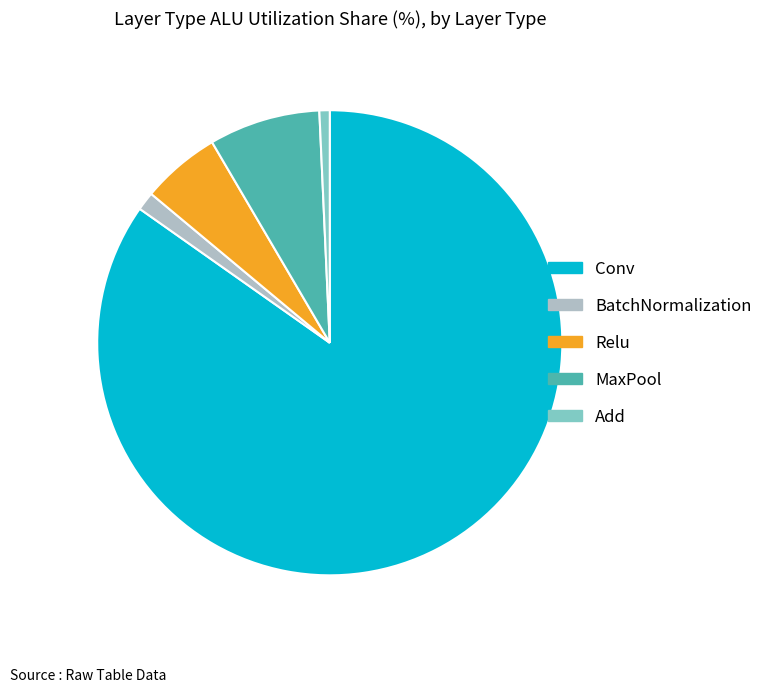

Does Conv account for over 50% of the chart?

Yes